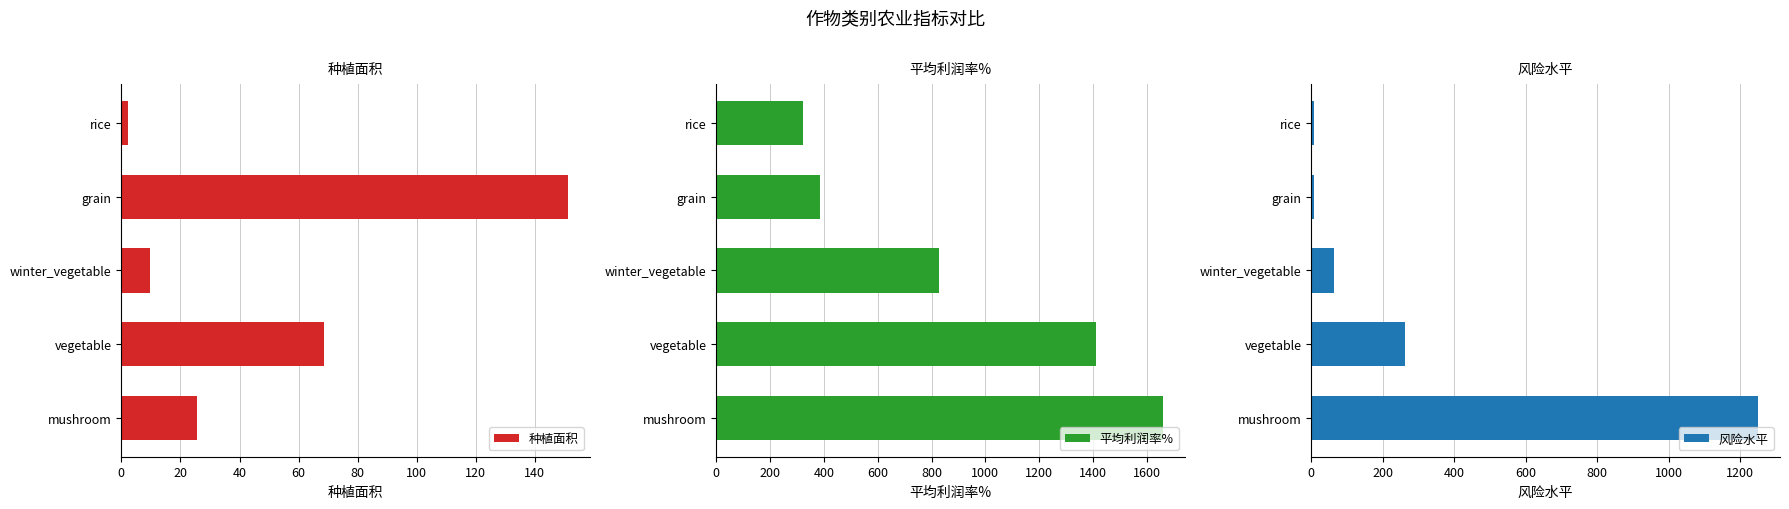

Reading left to right, list all the values displayed in this chart.

种植面积: 25.5	68.7	9.6	151.1	2.4
平均利润率%: 1659.5	1410.1	829.2	386.6	320.6
风险水平: 1248.8	263.3	64.6	7.9	8.2